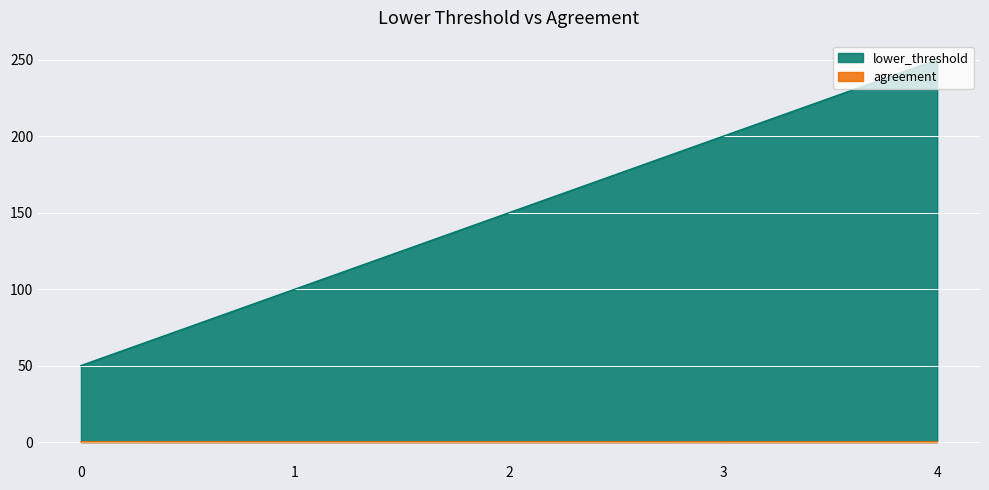

Reading right to left, transcribe all the data shown in this chart.

lower_threshold: 250.0	200.0	150.0	100.0	50.0
agreement: 0.0	0.0	0.1	0.1	0.1